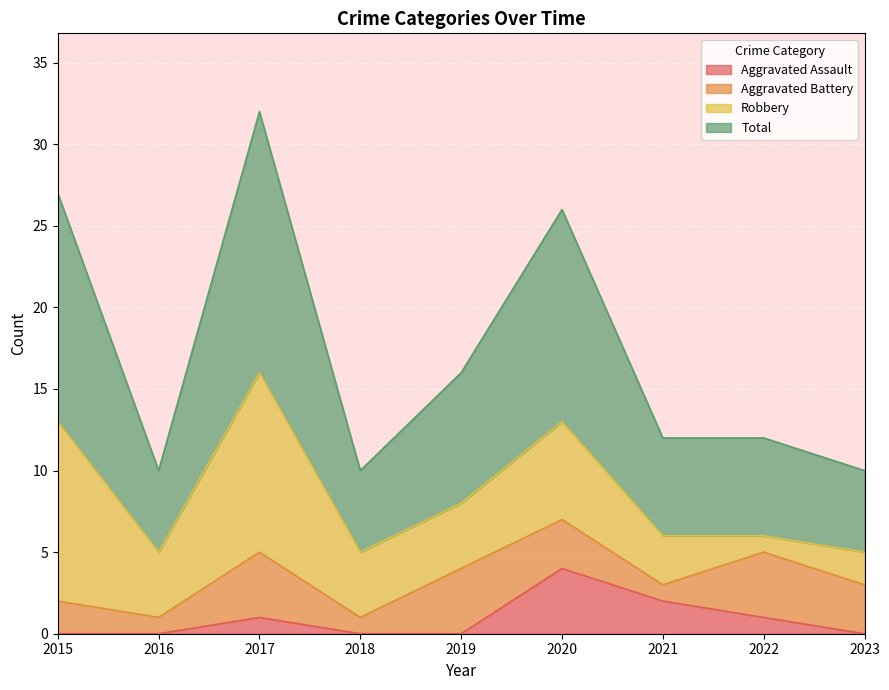

What is the value of the Total point at the 8th from the left?

12